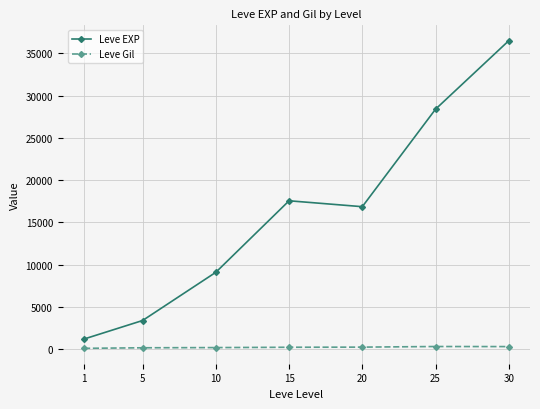

Where is the first local minimum for Leve EXP?

20